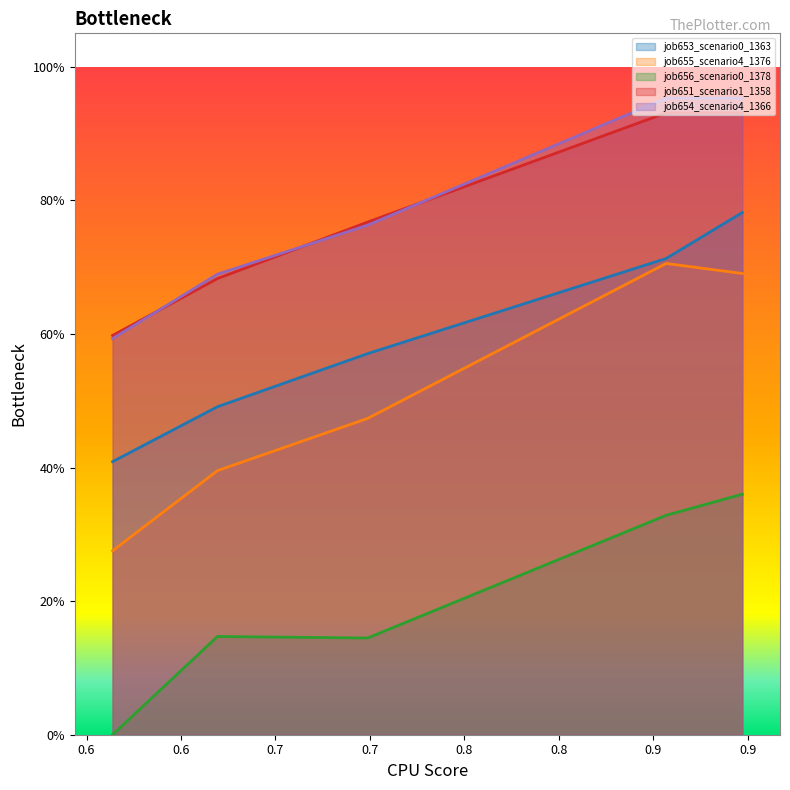

How many data points does each series have?

5